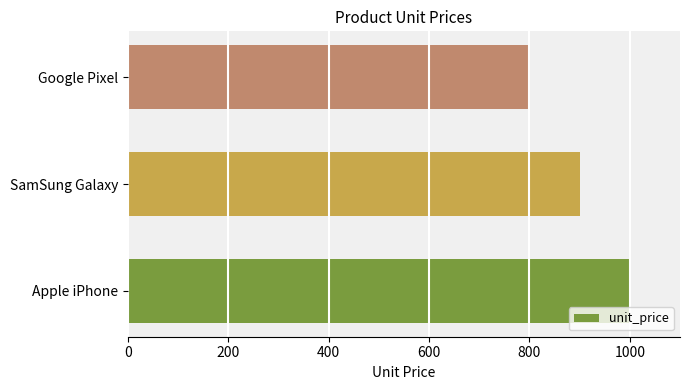

How many bars are there in total?

3